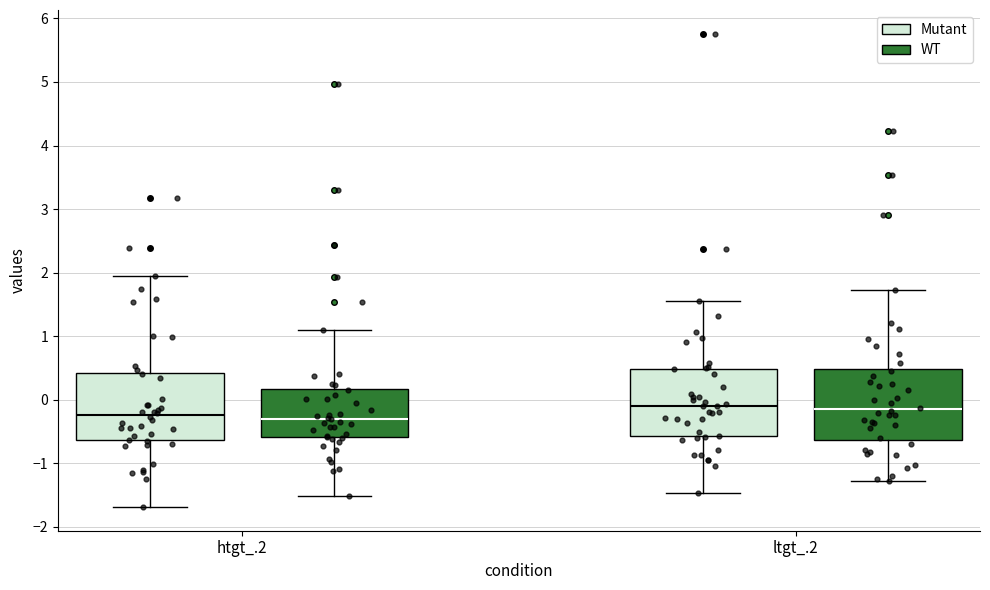

Where does the median line of the box for htgt_.2 (WT) sit on the y-axis? The values are not printed on the chart, so give them approximately, as read against the axis.

-0.3